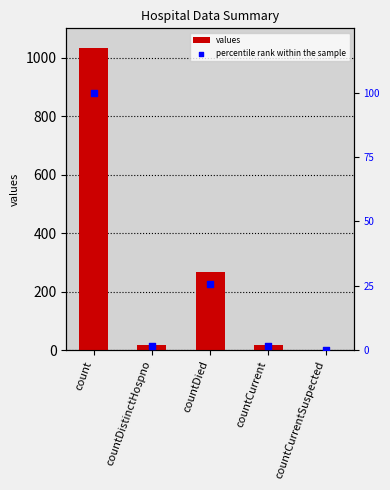

What are all the series names shown in the legend?

values, percentile rank within the sample